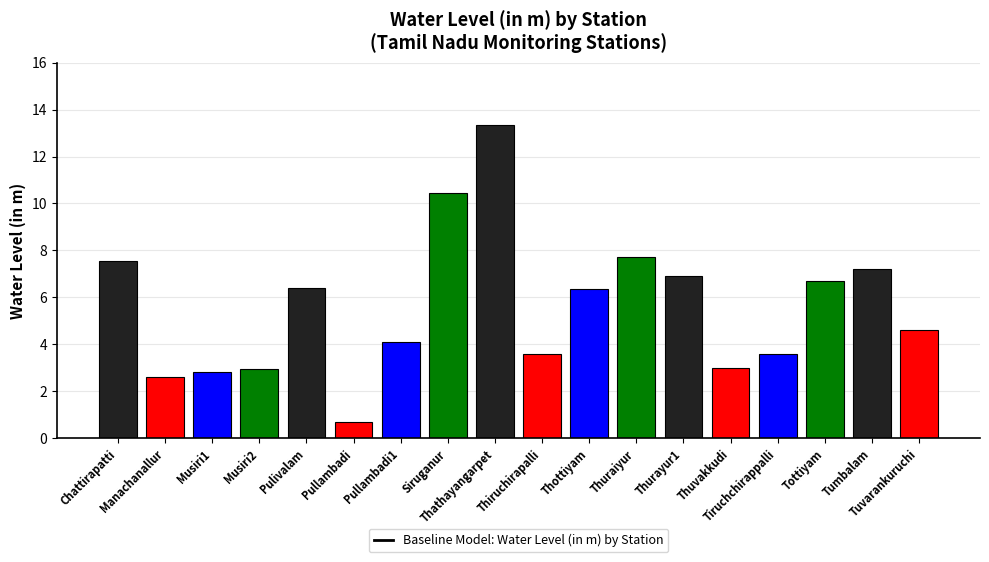

What is the approximate value at Tiruchchirappalli?

3.6